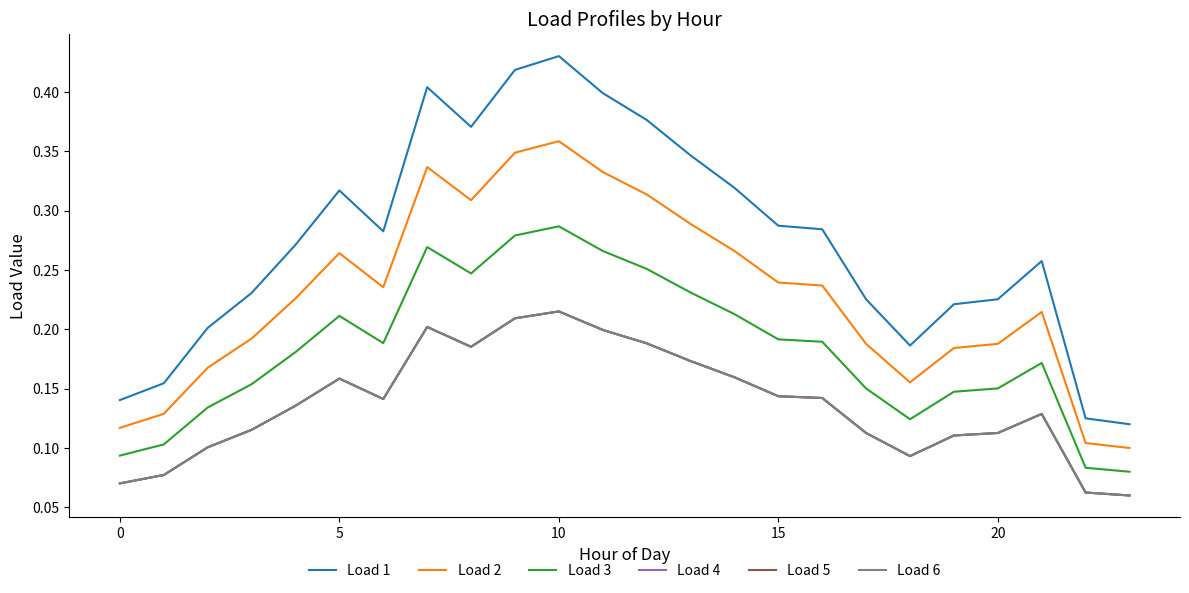

What is the lowest value of the Load 4 series?

0.1